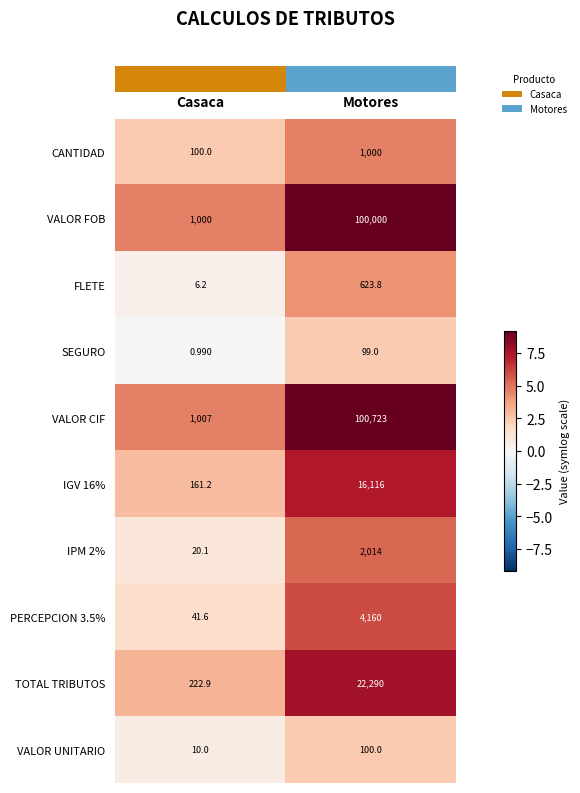

Which series has the largest range (max minus min)?

VALOR CIF